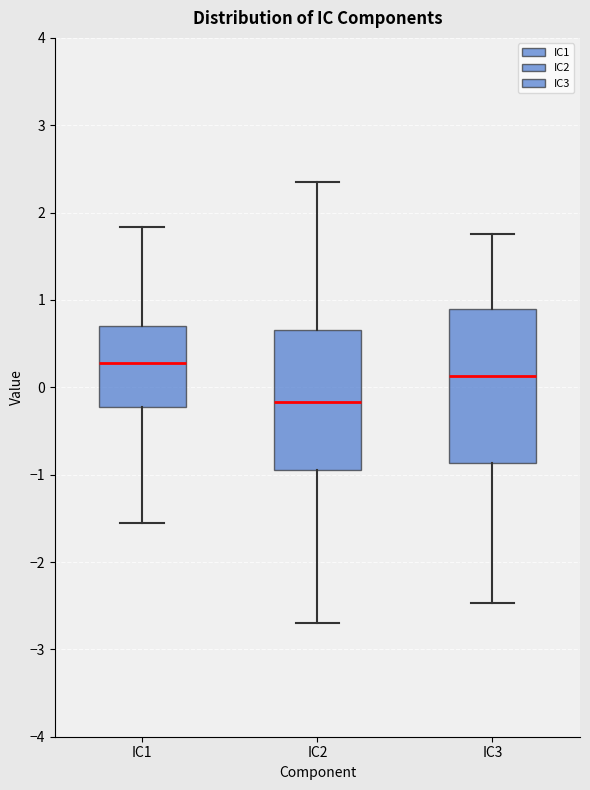

Reading left to right, read every box against the y-axis: the position of its median line, the range the box covers, and the ends of its whiskers. The values are not printed on the chart, so give them approximately, as read against the axis.

IC1: median 0.3, box -0.2 to 0.7, whiskers -1.6 to 1.8
IC2: median -0.2, box -1.0 to 0.7, whiskers -2.7 to 2.3
IC3: median 0.1, box -0.9 to 0.9, whiskers -2.5 to 1.8